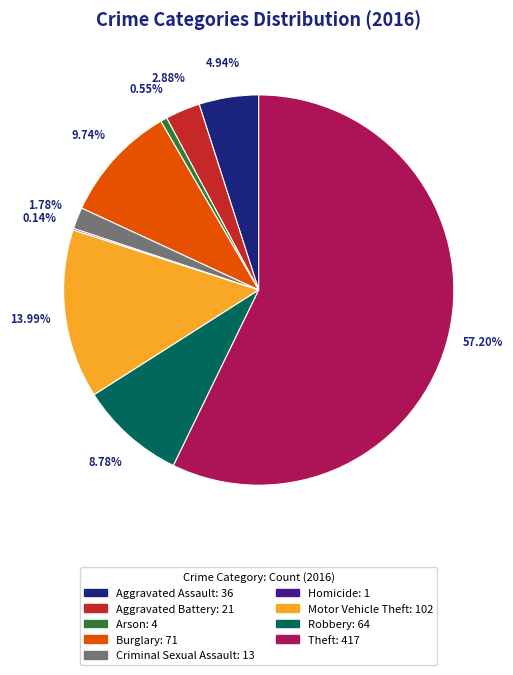

Which has a higher value, Arson or Aggravated Battery?

Aggravated Battery